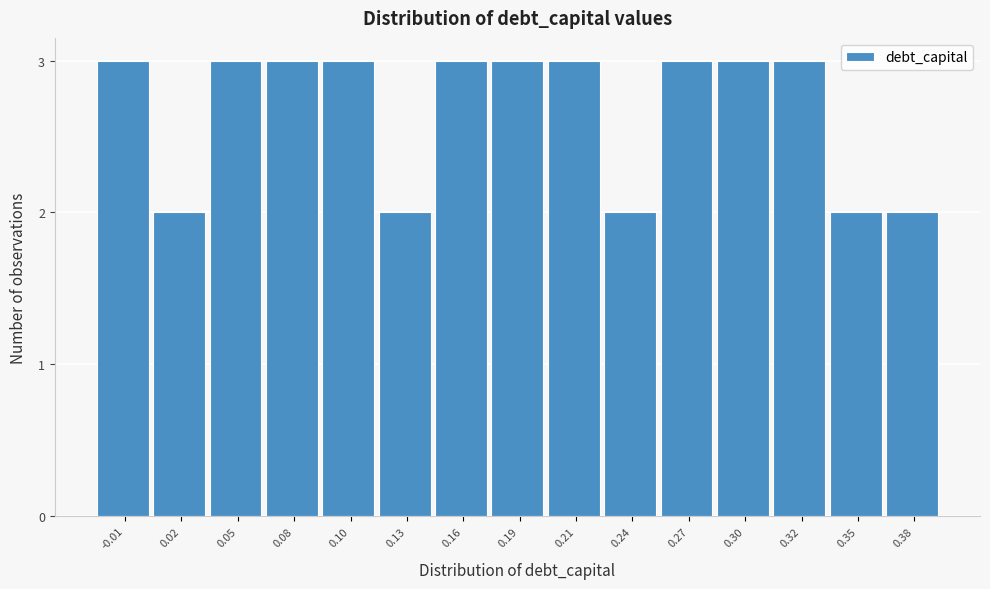

Reading left to right, what are all the values shown in this chart?

3	2	3	3	3	2	3	3	3	2	3	3	3	2	2